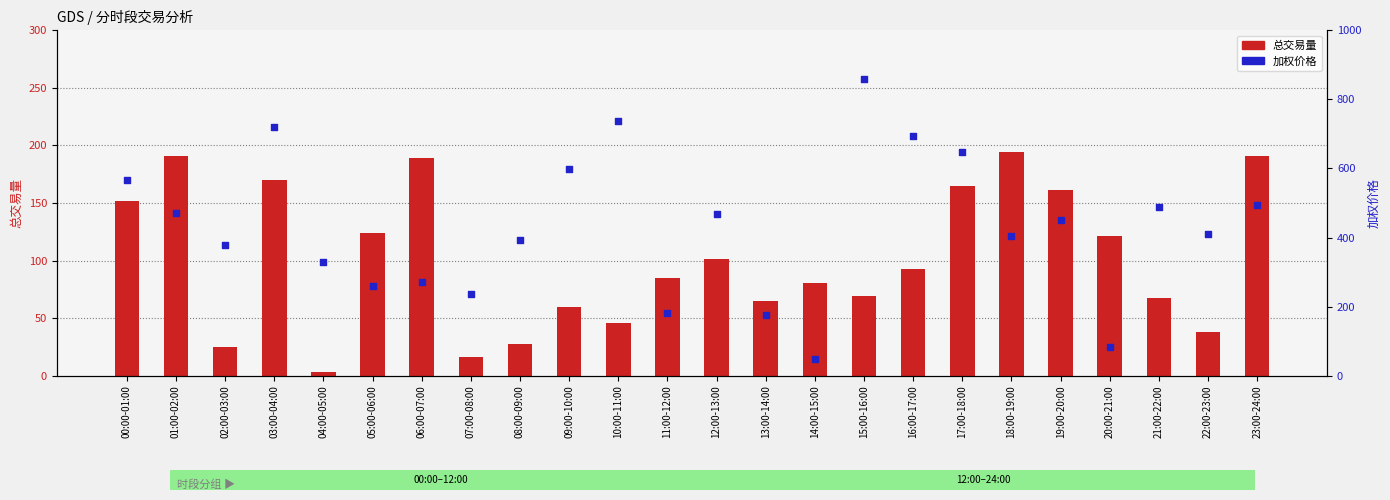

Which series has the largest total across all categories?

加权价格